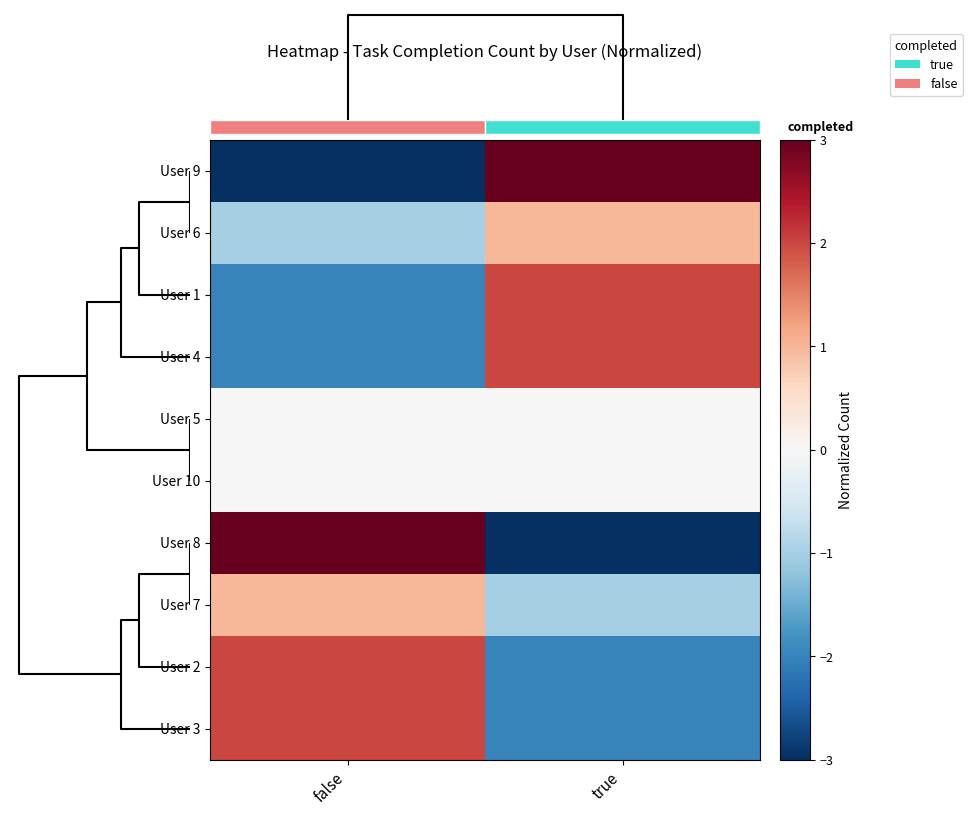

Reading left to right, what are all the values shown in this chart?

User 9: false=-3	true=3
User 6: false=-1	true=1
User 1: false=-2	true=2
User 4: false=-2	true=2
User 5: false=0	true=0
User 10: false=0	true=0
User 8: false=3	true=-3
User 7: false=1	true=-1
User 2: false=2	true=-2
User 3: false=2	true=-2